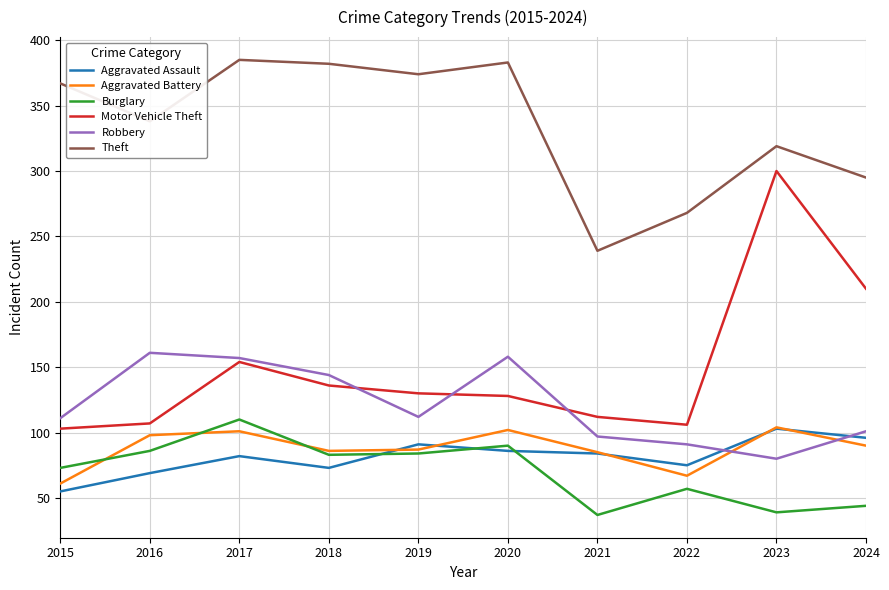

At which label is Aggravated Battery closest to 82?

2021